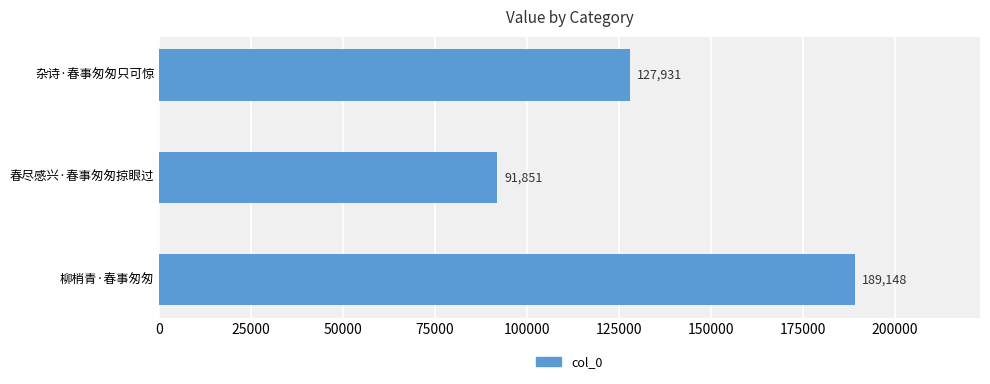

Which category has the lowest value across all series?

春尽感兴·春事匆匆掠眼过